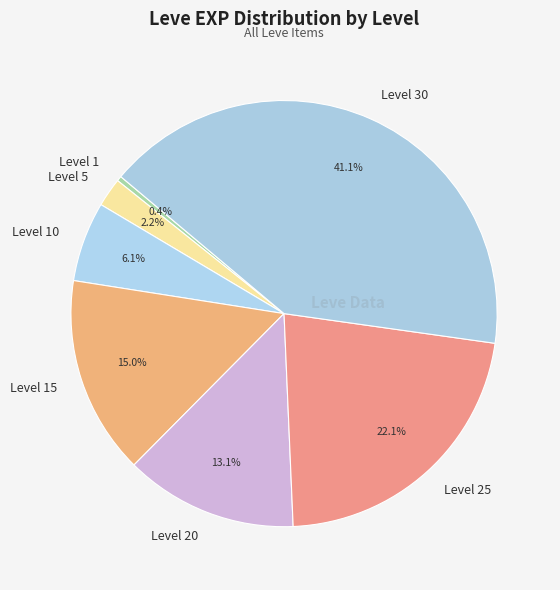

Is Level 1 the majority of the pie?

No